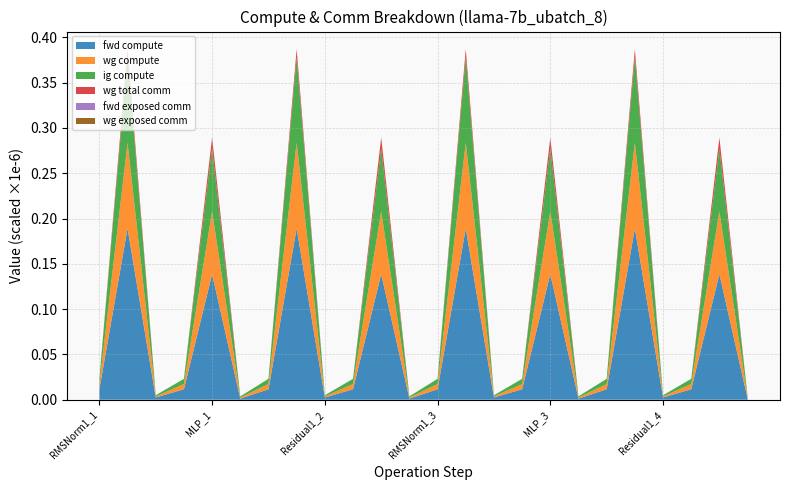

Reading right to left, extract all data points from this chart.

fwd compute: Residual2_4=1239.9	MLP_4=138636.6	RMSNorm2_4=11534.7	Residual1_4=2479.7	ATTN_4=189146.7	RMSNorm1_4=11534.7	Residual2_3=1239.9	MLP_3=138636.6	RMSNorm2_3=11534.7	Residual1_3=2479.7	ATTN_3=189146.7	RMSNorm1_3=11534.7	Residual2_2=1239.9	MLP_2=138636.6	RMSNorm2_2=11534.7	Residual1_2=2479.7	ATTN_2=189146.7	RMSNorm1_2=11534.7	Residual2_1=1239.9	MLP_1=138636.6	RMSNorm2_1=11534.7	Residual1_1=2479.7	ATTN_1=189146.7	RMSNorm1_1=11534.7
wg compute: Residual2_4=1239.9	MLP_4=69318.3	RMSNorm2_4=5767.4	Residual1_4=1239.9	ATTN_4=94573.3	RMSNorm1_4=5767.4	Residual2_3=1239.9	MLP_3=69318.3	RMSNorm2_3=5767.4	Residual1_3=1239.9	ATTN_3=94573.3	RMSNorm1_3=5767.4	Residual2_2=1239.9	MLP_2=69318.3	RMSNorm2_2=5767.4	Residual1_2=1239.9	ATTN_2=94573.3	RMSNorm1_2=5767.4	Residual2_1=1239.9	MLP_1=69318.3	RMSNorm2_1=5767.4	Residual1_1=1239.9	ATTN_1=94573.3	RMSNorm1_1=5767.4
ig compute: Residual2_4=1239.9	MLP_4=69318.3	RMSNorm2_4=5767.4	Residual1_4=1239.9	ATTN_4=94573.3	RMSNorm1_4=5767.4	Residual2_3=1239.9	MLP_3=69318.3	RMSNorm2_3=5767.4	Residual1_3=1239.9	ATTN_3=94573.3	RMSNorm1_3=5767.4	Residual2_2=1239.9	MLP_2=69318.3	RMSNorm2_2=5767.4	Residual1_2=1239.9	ATTN_2=94573.3	RMSNorm1_2=5767.4	Residual2_1=1239.9	MLP_1=69318.3	RMSNorm2_1=5767.4	Residual1_1=1239.9	ATTN_1=94573.3	RMSNorm1_1=5767.4
wg total comm: Residual2_4=0.0	MLP_4=11785.3	RMSNorm2_4=0.0	Residual1_4=0.0	ATTN_4=8791.0	RMSNorm1_4=0.0	Residual2_3=0.0	MLP_3=11785.3	RMSNorm2_3=0.0	Residual1_3=0.0	ATTN_3=8791.0	RMSNorm1_3=0.0	Residual2_2=0.0	MLP_2=11785.3	RMSNorm2_2=0.0	Residual1_2=0.0	ATTN_2=8791.0	RMSNorm1_2=0.0	Residual2_1=0.0	MLP_1=11785.3	RMSNorm2_1=0.0	Residual1_1=0.0	ATTN_1=8791.0	RMSNorm1_1=0.0
fwd exposed comm: Residual2_4=0.0	MLP_4=0.0	RMSNorm2_4=0.0	Residual1_4=0.0	ATTN_4=0.0	RMSNorm1_4=0.0	Residual2_3=0.0	MLP_3=0.0	RMSNorm2_3=0.0	Residual1_3=0.0	ATTN_3=0.0	RMSNorm1_3=0.0	Residual2_2=0.0	MLP_2=0.0	RMSNorm2_2=0.0	Residual1_2=0.0	ATTN_2=0.0	RMSNorm1_2=0.0	Residual2_1=0.0	MLP_1=0.0	RMSNorm2_1=0.0	Residual1_1=0.0	ATTN_1=0.0	RMSNorm1_1=0.0
wg exposed comm: Residual2_4=0.0	MLP_4=464.9	RMSNorm2_4=0.0	Residual1_4=0.0	ATTN_4=0.0	RMSNorm1_4=0.0	Residual2_3=0.0	MLP_3=464.9	RMSNorm2_3=0.0	Residual1_3=0.0	ATTN_3=0.0	RMSNorm1_3=0.0	Residual2_2=0.0	MLP_2=464.9	RMSNorm2_2=0.0	Residual1_2=0.0	ATTN_2=0.0	RMSNorm1_2=0.0	Residual2_1=0.0	MLP_1=464.9	RMSNorm2_1=0.0	Residual1_1=0.0	ATTN_1=0.0	RMSNorm1_1=0.0